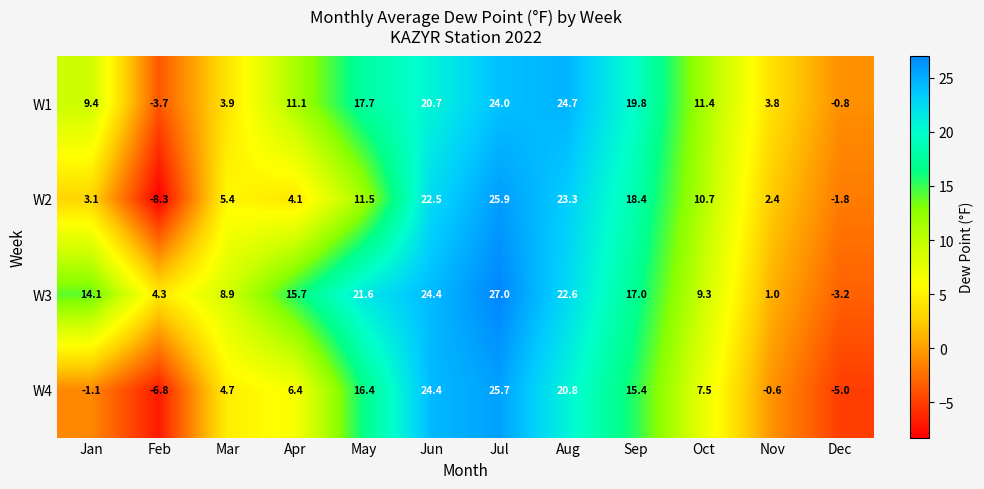

List the series in order of their peak value, highest first.

W3, W2, W4, W1